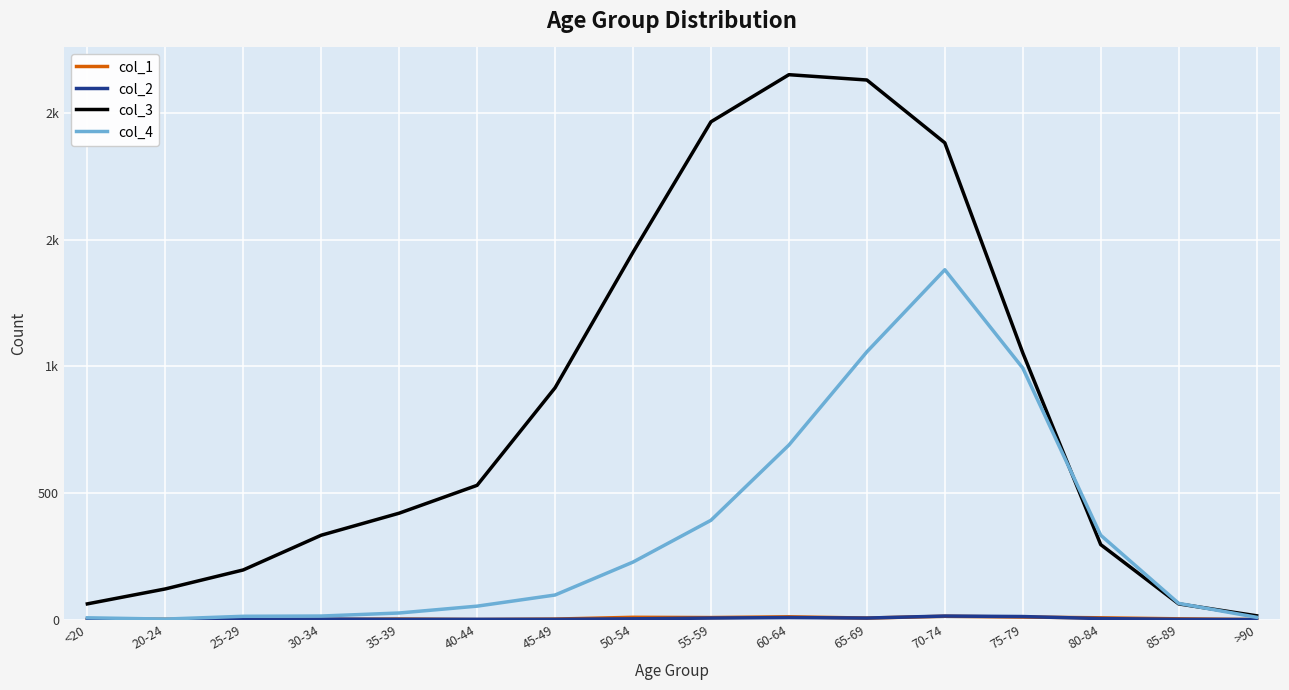

Which series has the largest total across all categories?

col_3